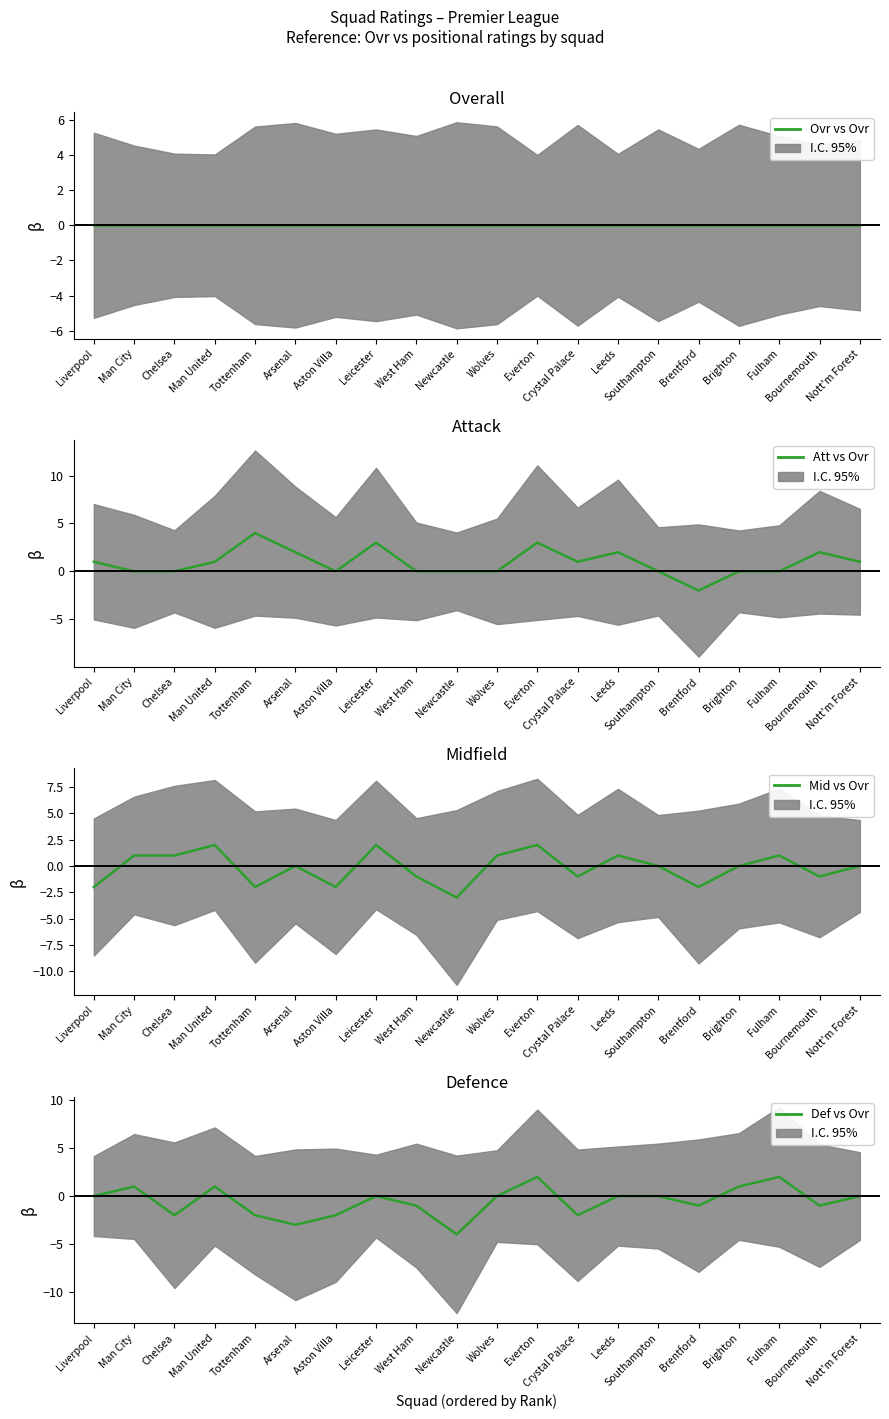

At which category is the sum across all series the highest?

Everton